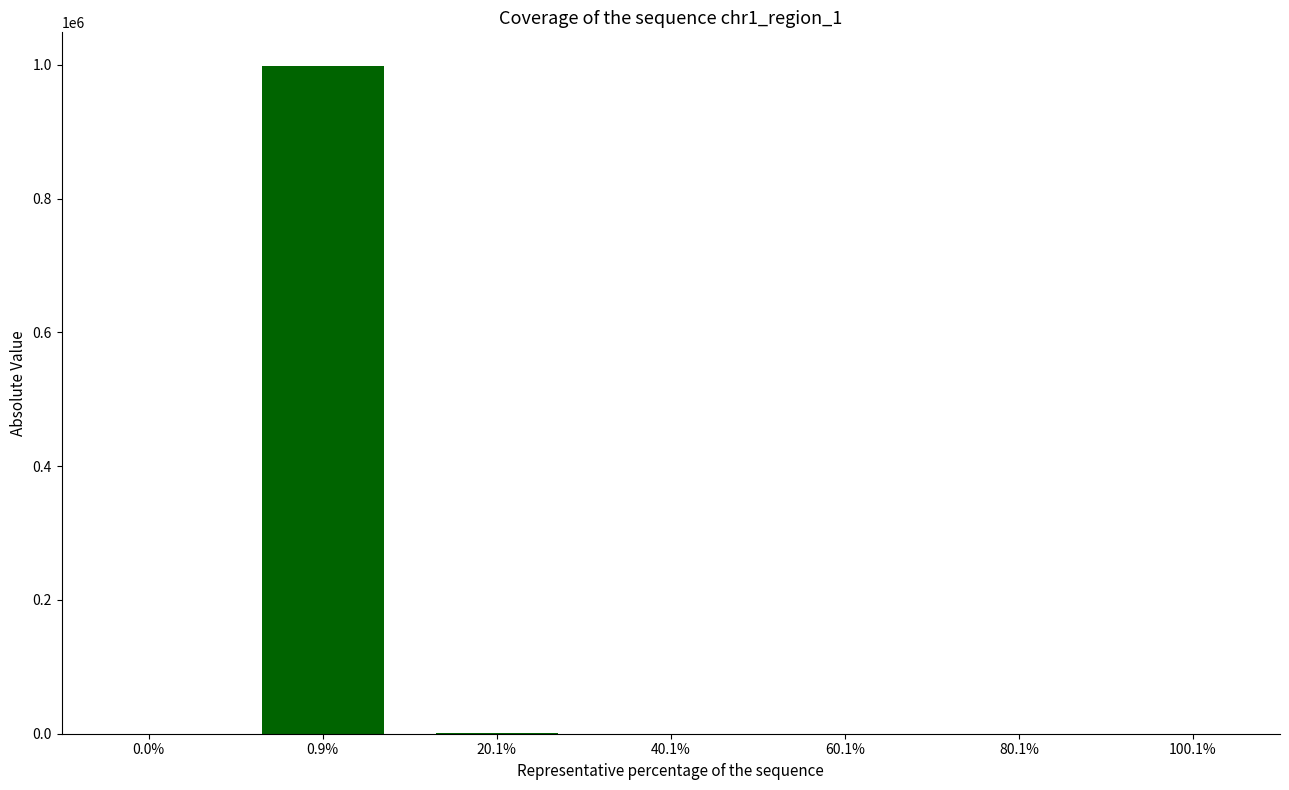

What is the greatest value displayed?

998816